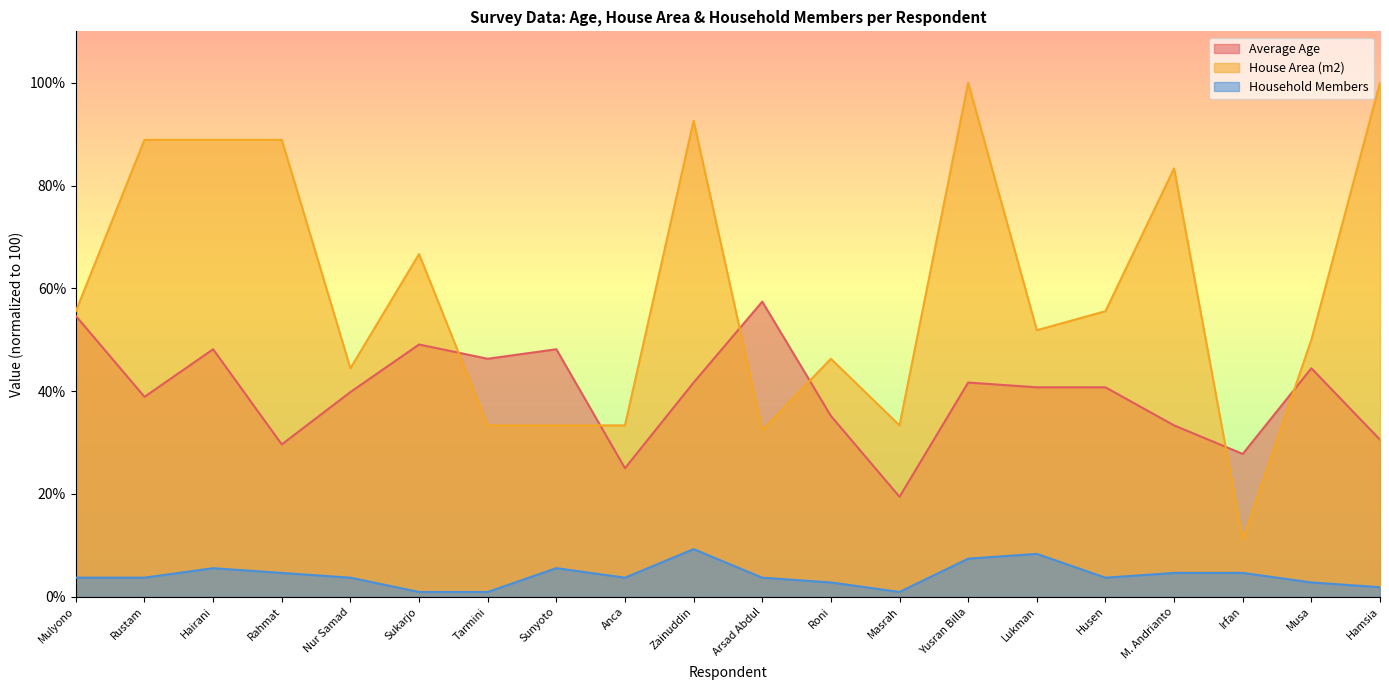

At which label does Household Members reach its minimum?

Sukarjo